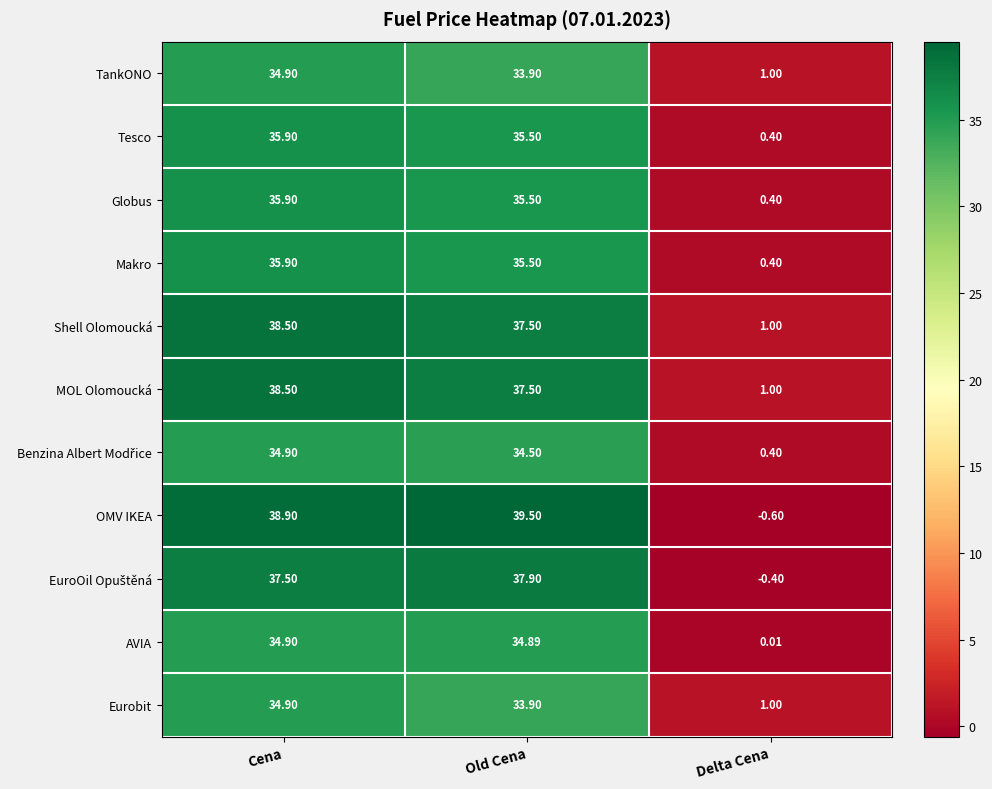

At which category does the chart reach its minimum across all series?

Delta Cena